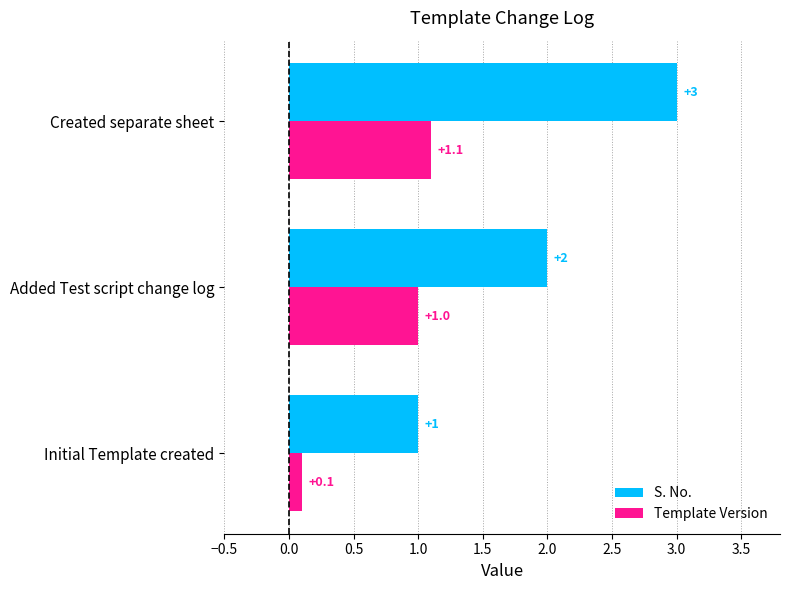

Rank the series by their maximum value, from highest to lowest.

S. No., Template Version